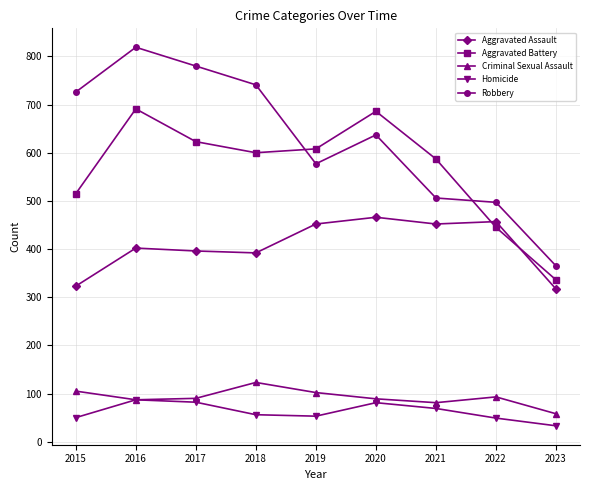

Which series has the widest spread of values?

Robbery